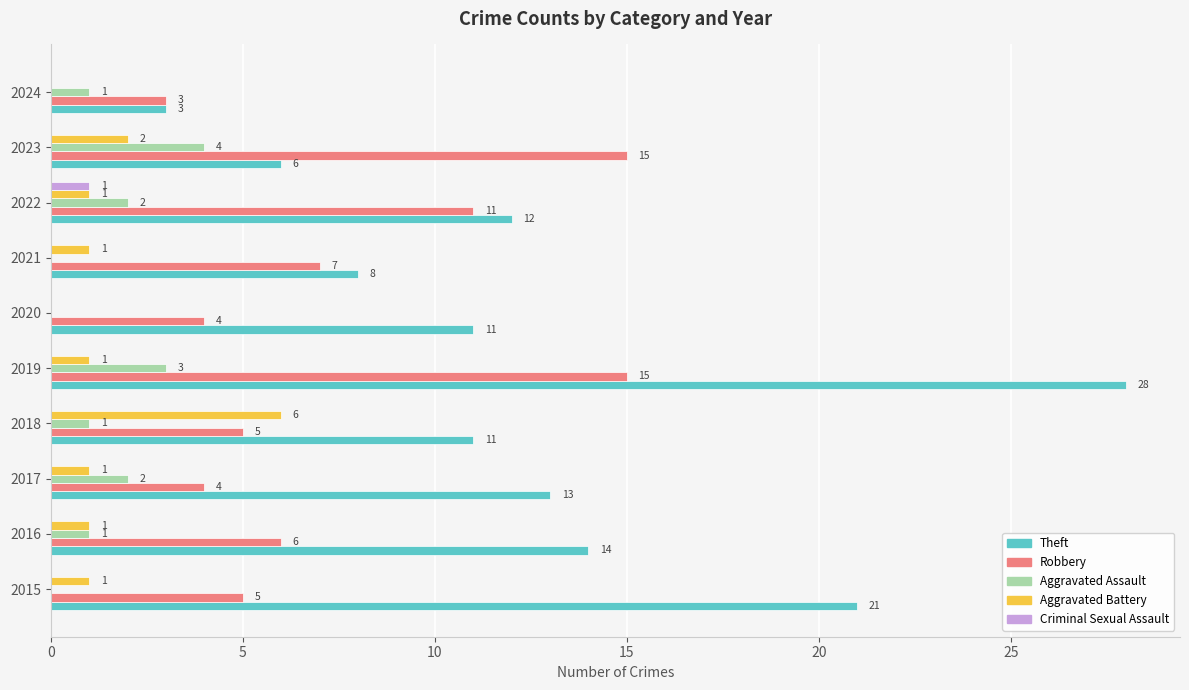

How many values in Aggravated Assault are above zero?

7